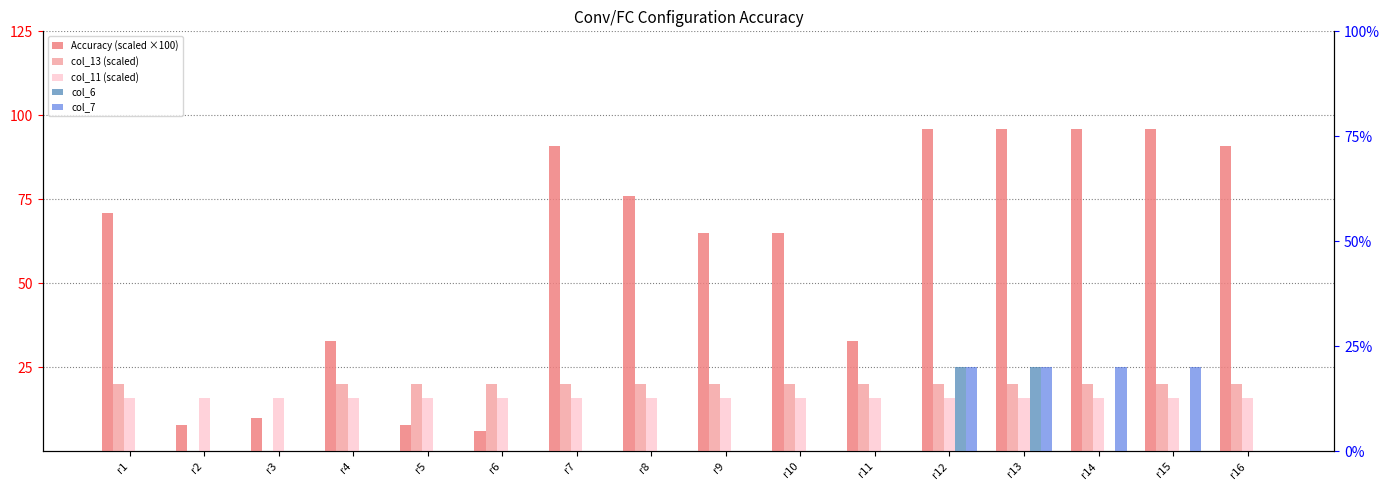

How many values in col_13 (scaled) are above zero?

14